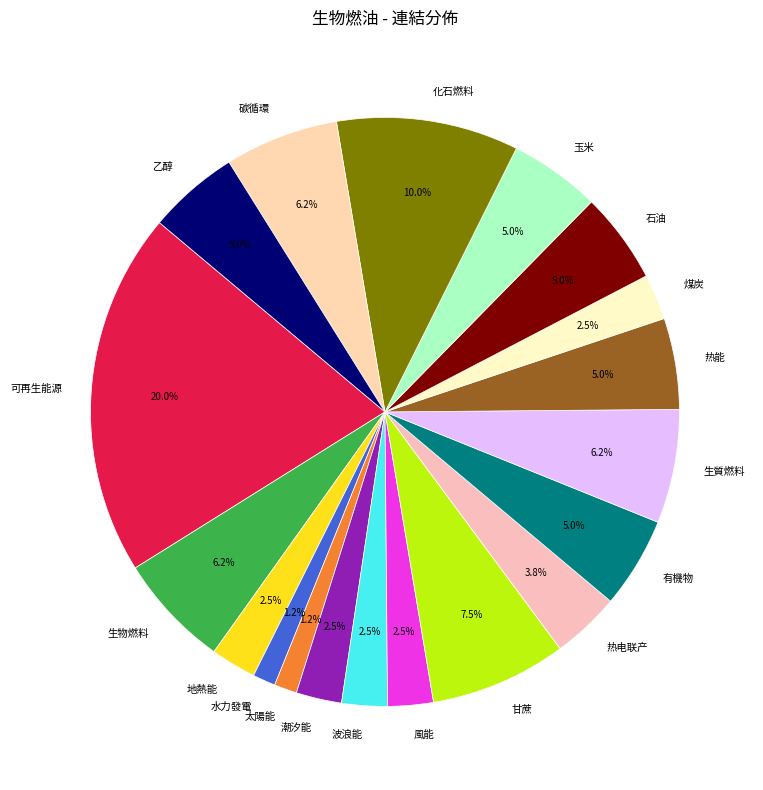

How many slices are in this pie chart?

19